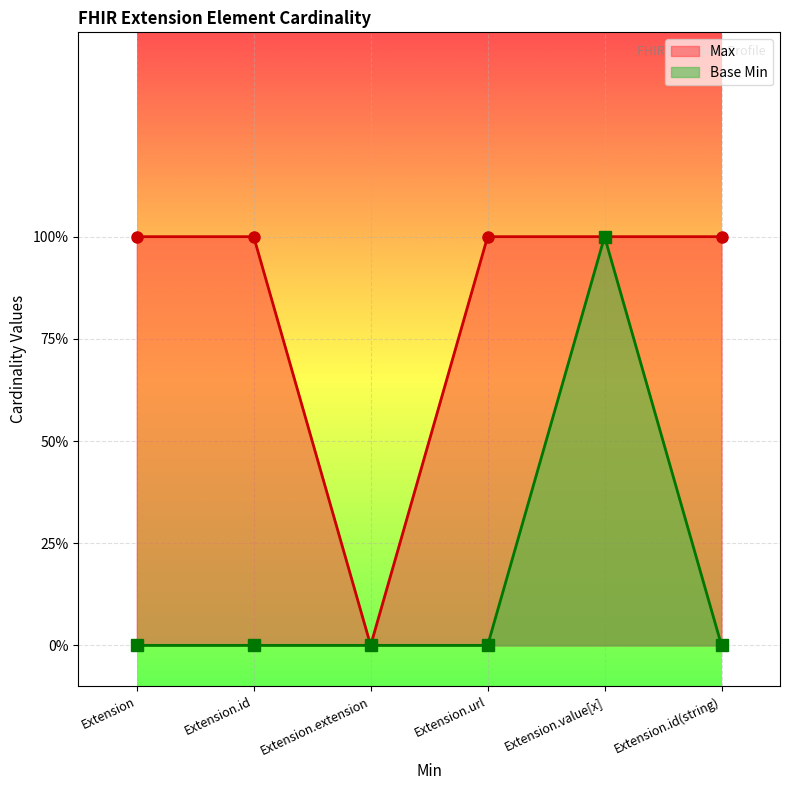

True or false: Max has a value of 1 at Extension.extension.

False